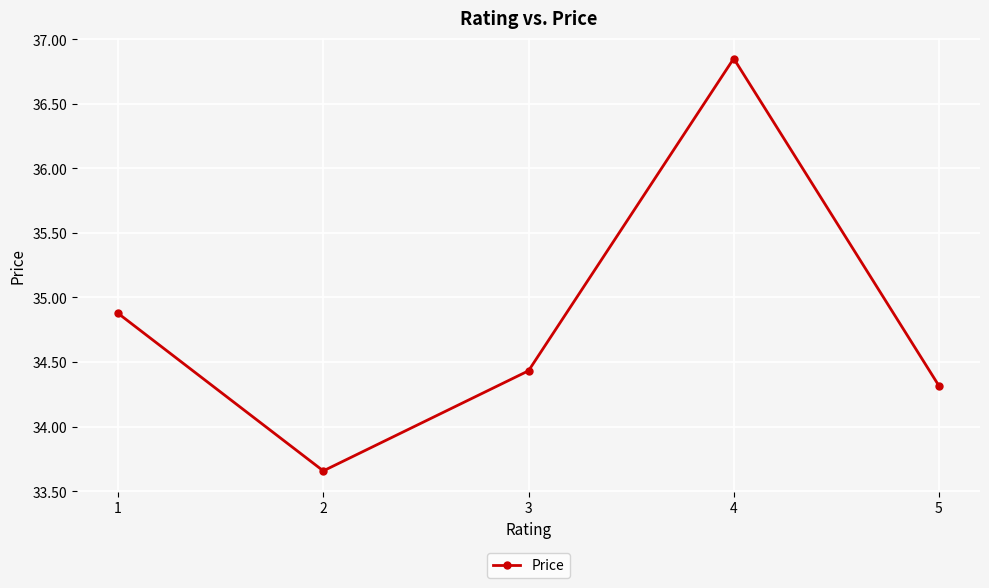

How many points are higher than both their immediate neighbors (excluding endpoints)?

1